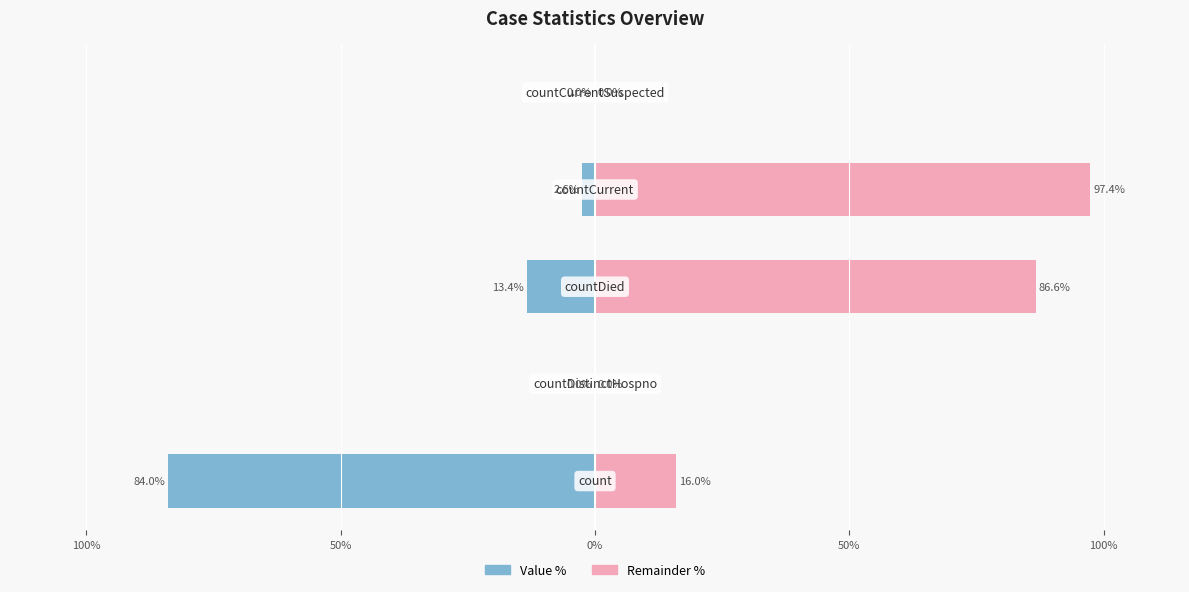

What is the sum of all Left (Value %) values?

-100.0